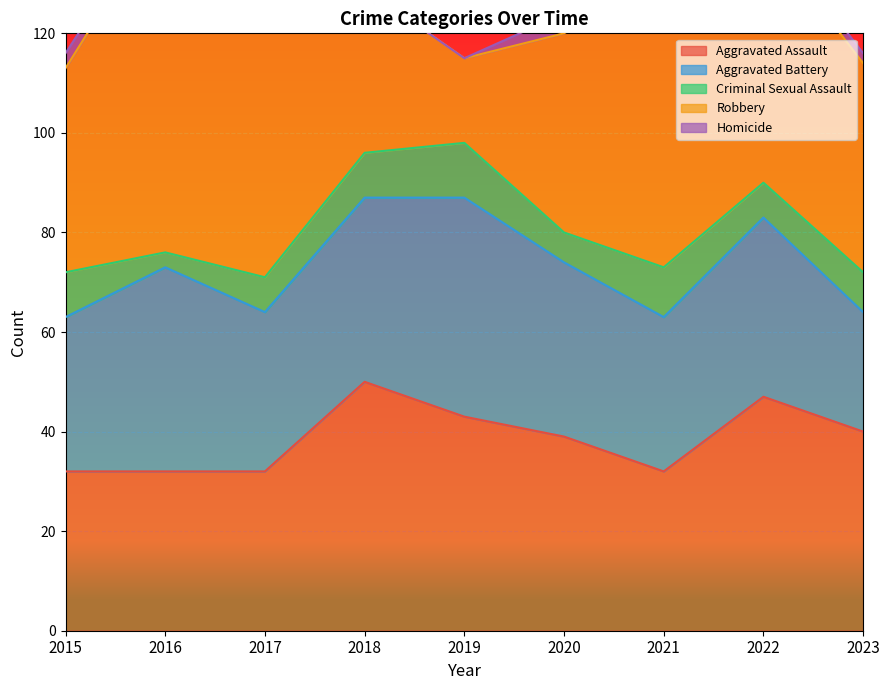

What is the average value of the Homicide series?

2